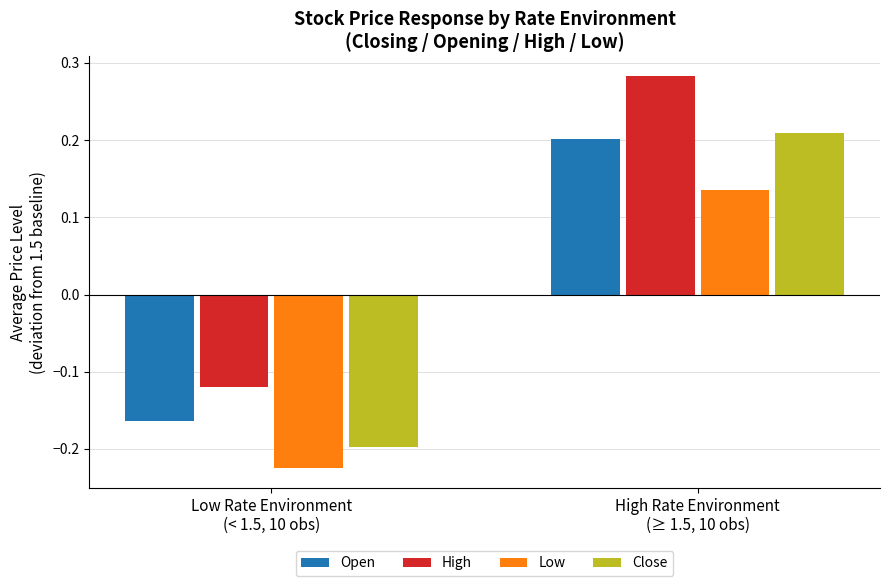

At how many categories does at least one series exceed 0?

1